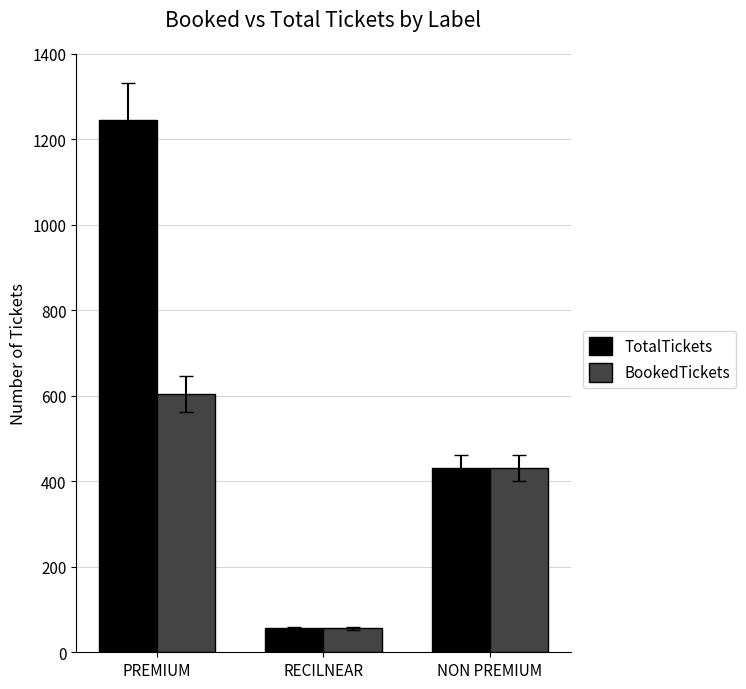

Are the bars grouped side by side (vs. stacked)?

Yes